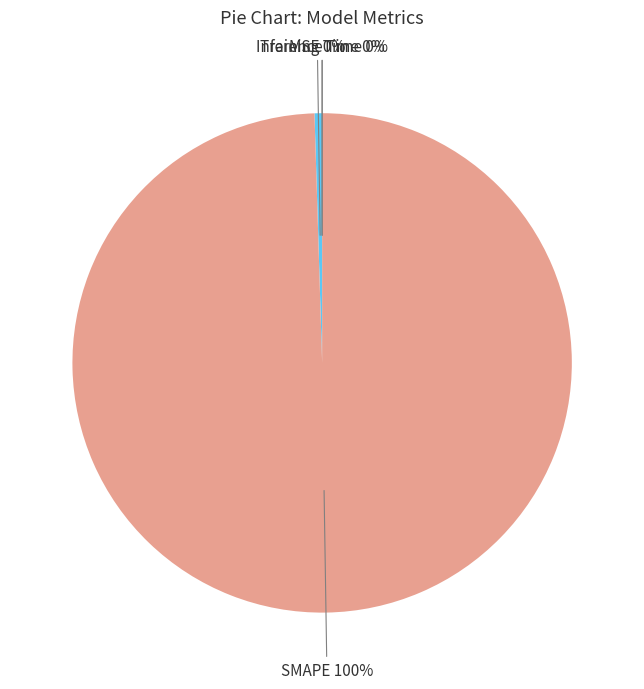

To the nearest percent, what is the difference between the largest and smallest slice percentages?

100%